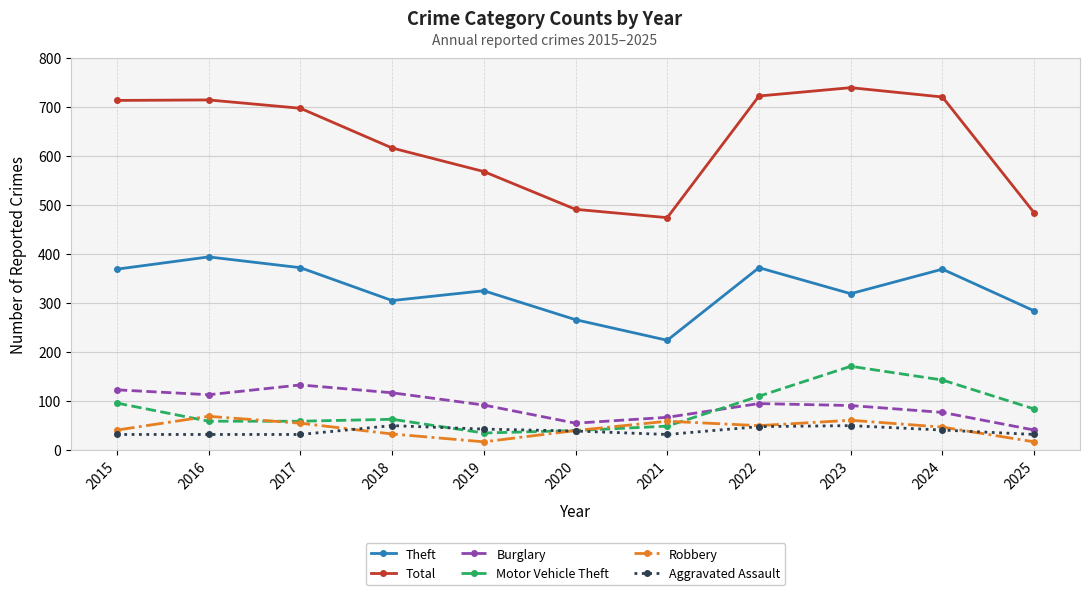

True or false: Aggravated Assault has a value of 50 at 2023.

True